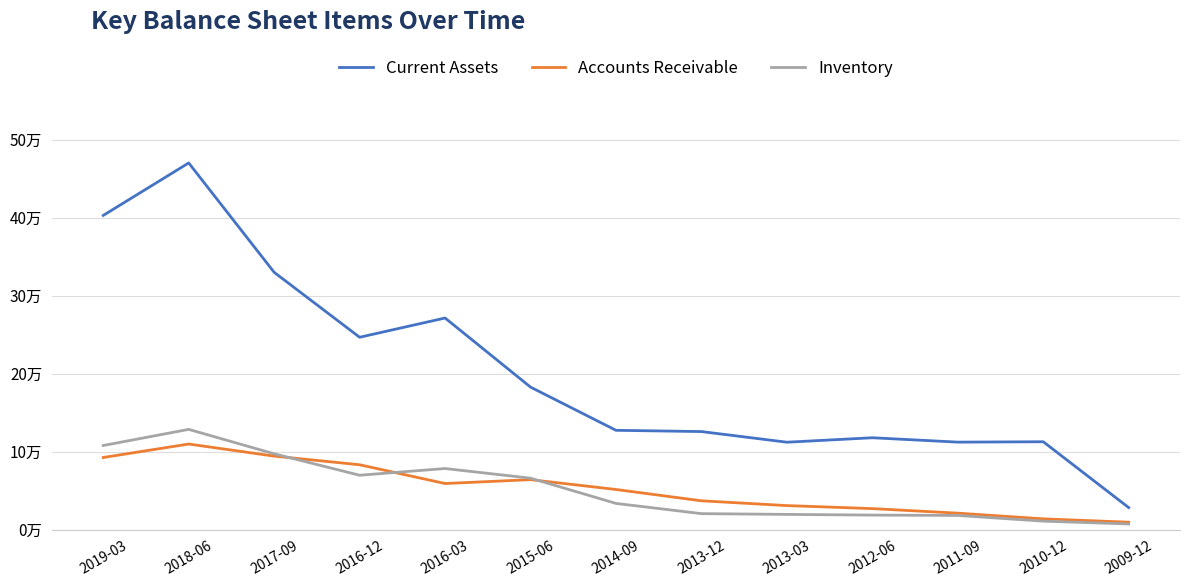

True or false: Inventory and Current Assets cross at least once.

False